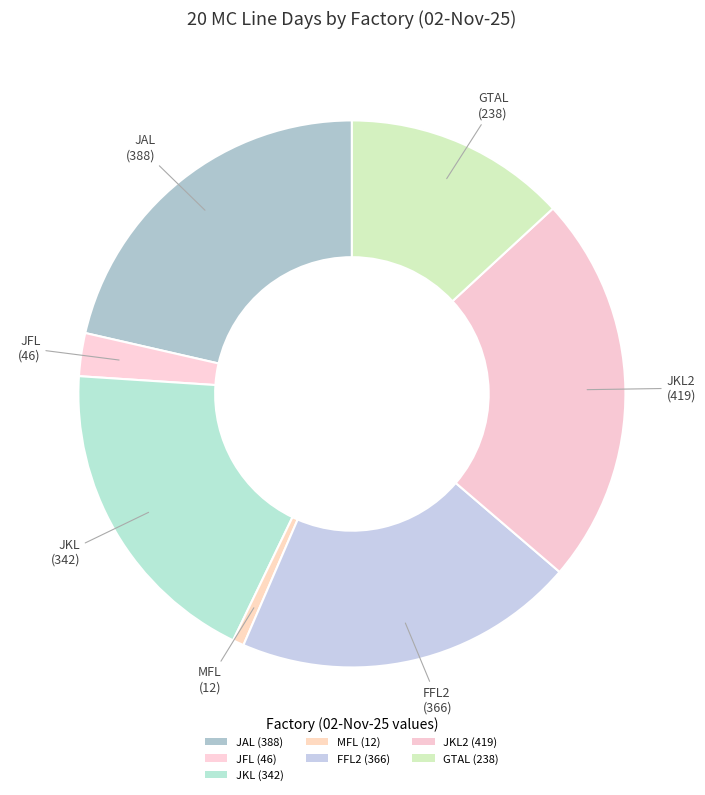

How many slices are in this pie chart?

7